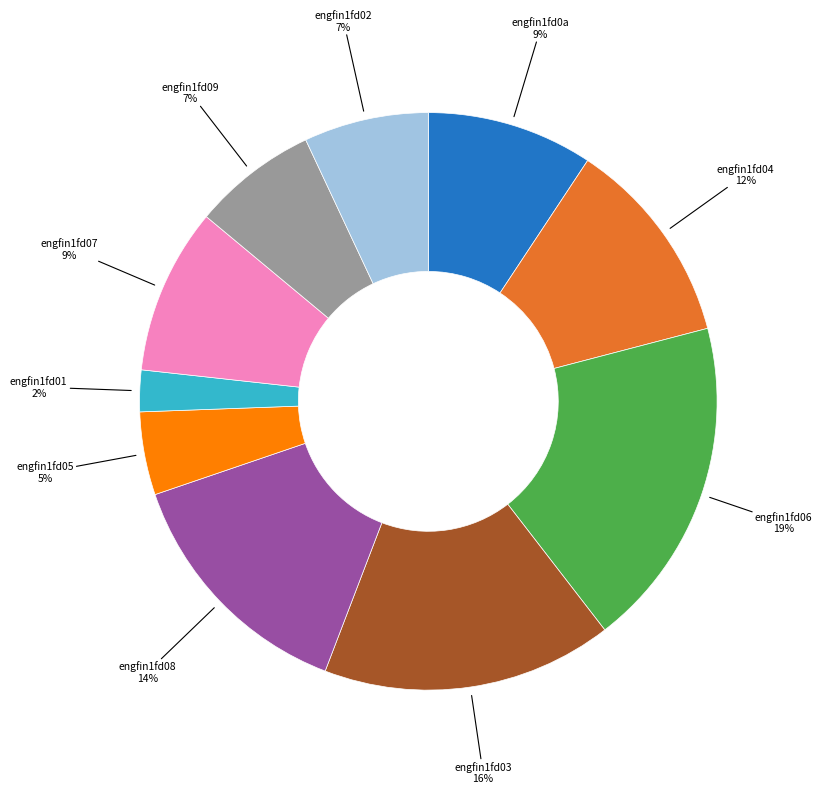

To the nearest percent, what is the average slice percentage?

10%